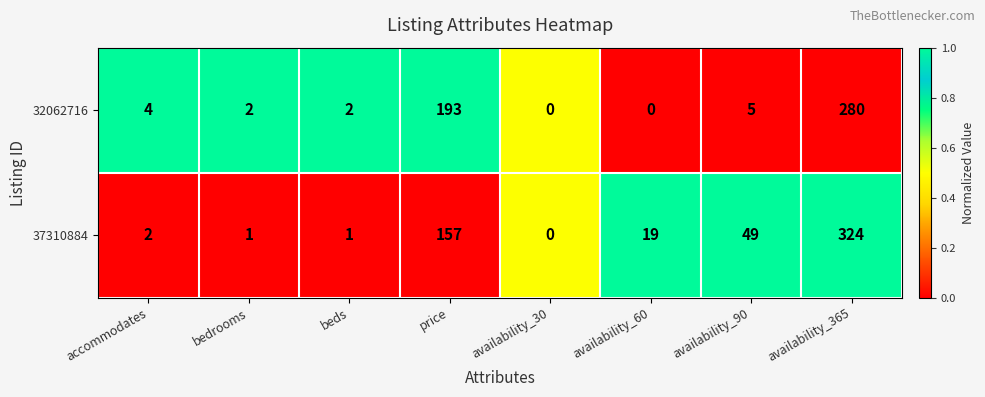

What is the greatest value displayed?

324